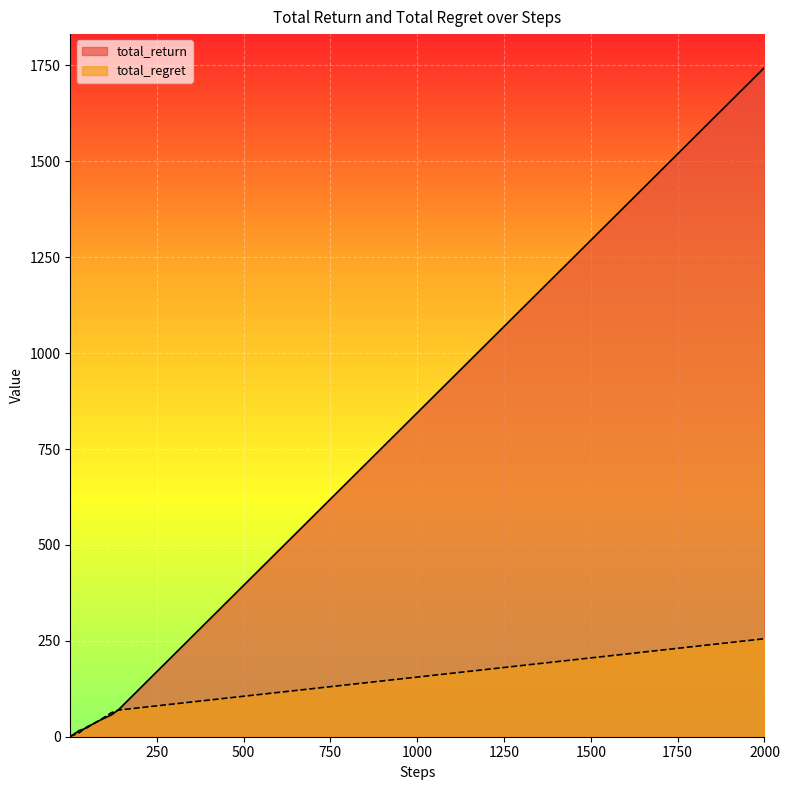

Which series has the largest total across all categories?

total_return